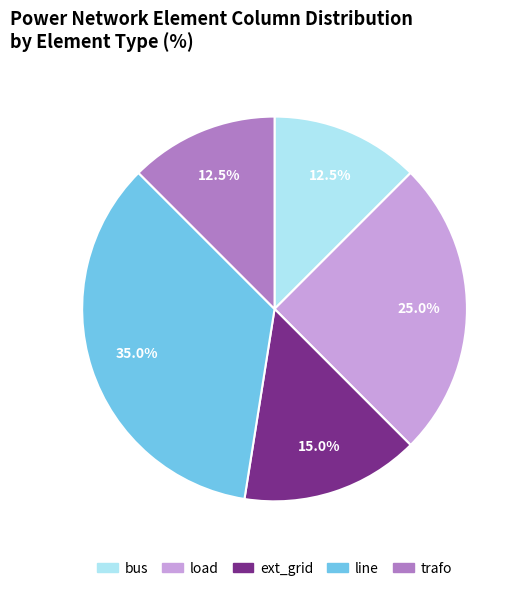

Which has a higher value, load or line?

line